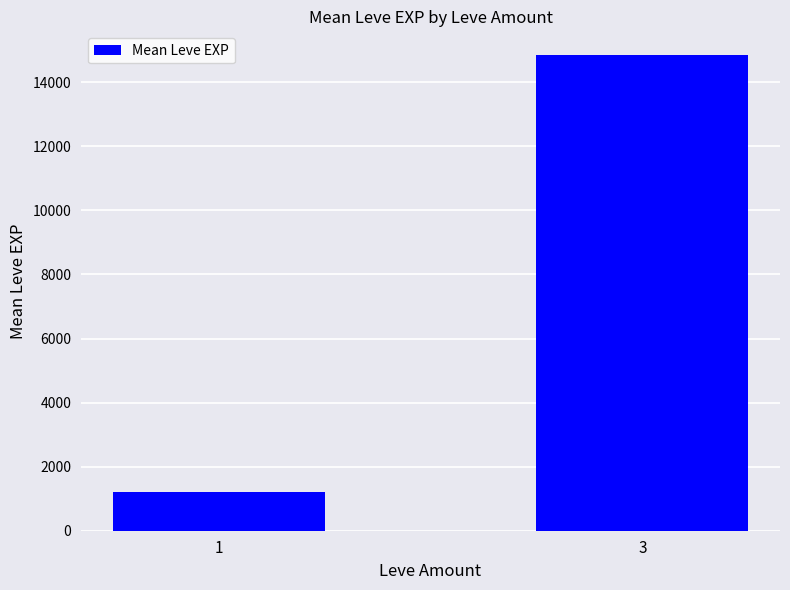

What is the ratio of the value at 1 to the value at 3?

0.1